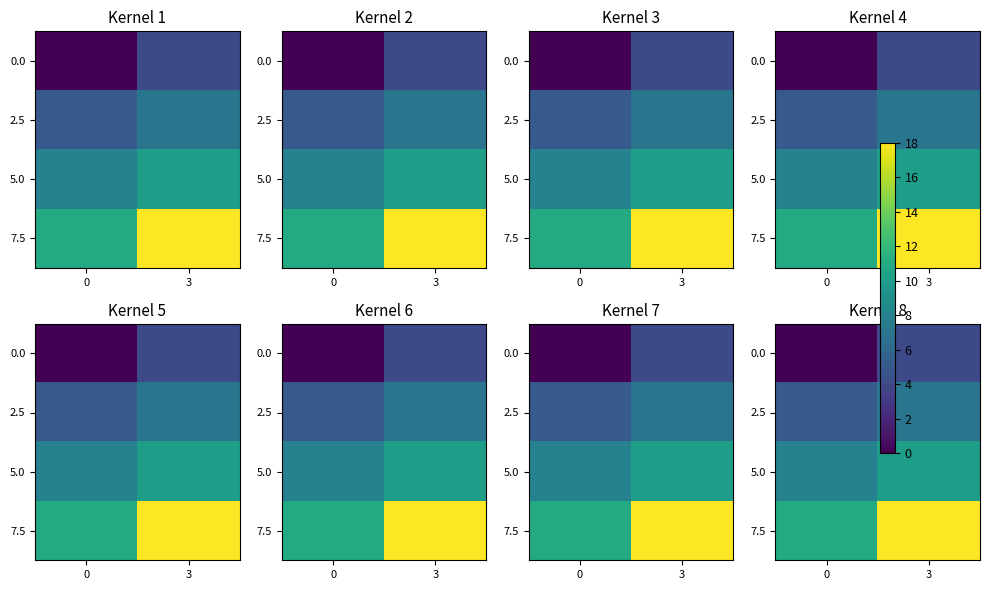

Which series has the largest total across all categories?

row_3